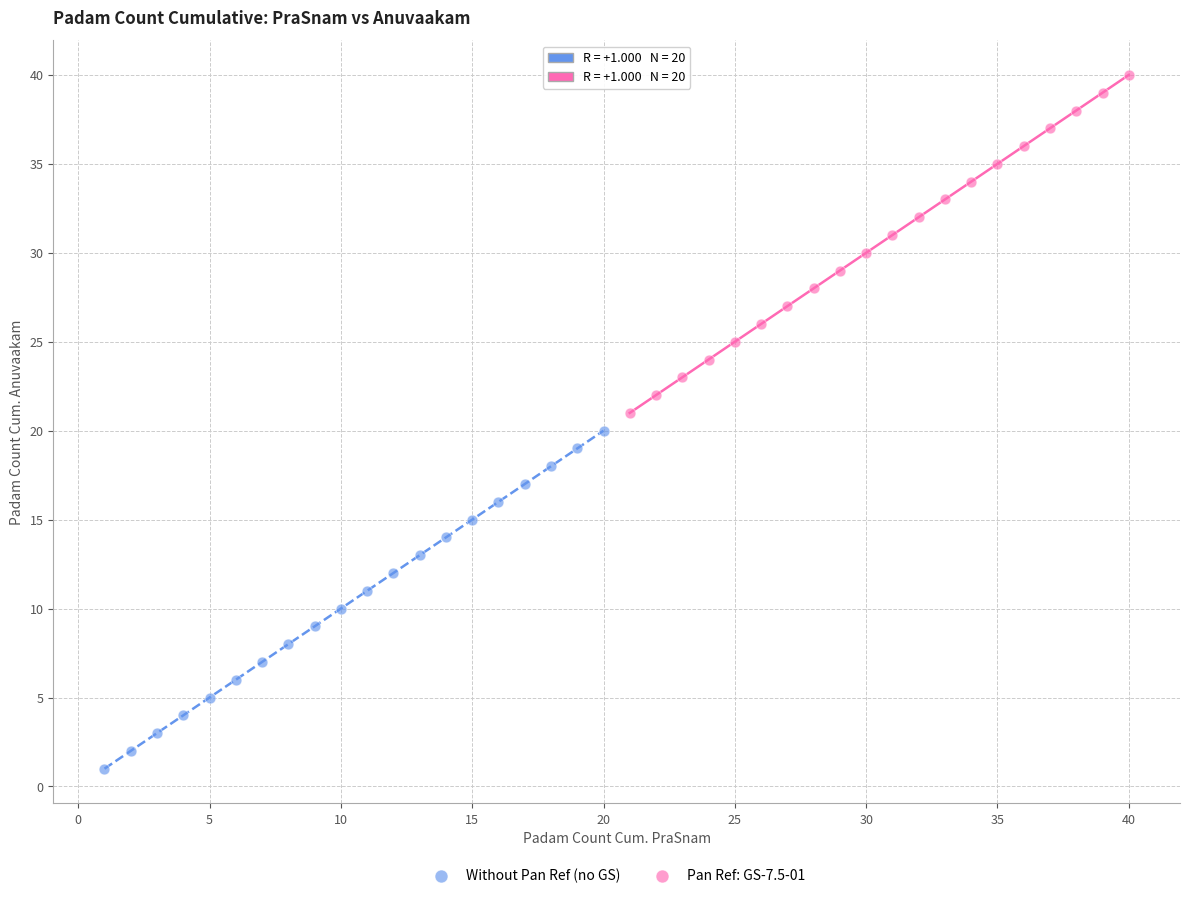

Which series reaches the minimum Y coordinate?

Without Pan Ref (no GS)